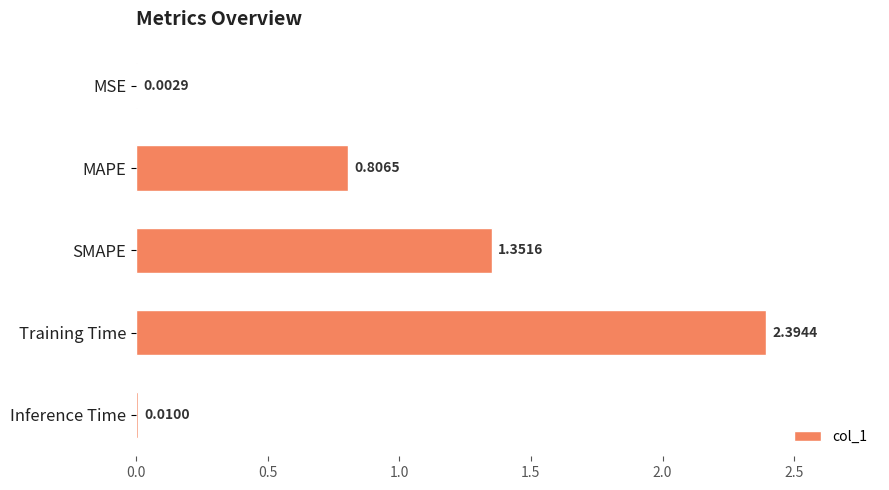

What is the change in value from MAPE to Training Time?

+1.6